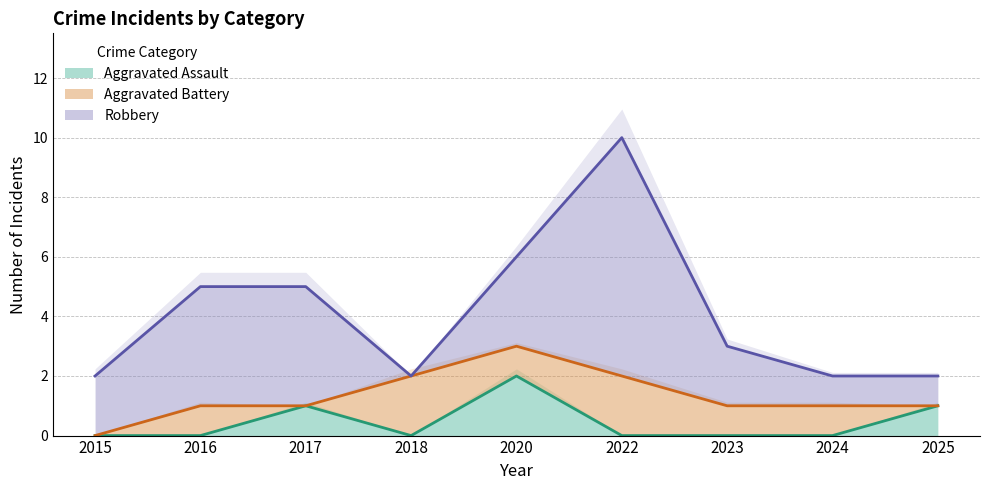

What is the spread (max minus min) of values at 2025?

1